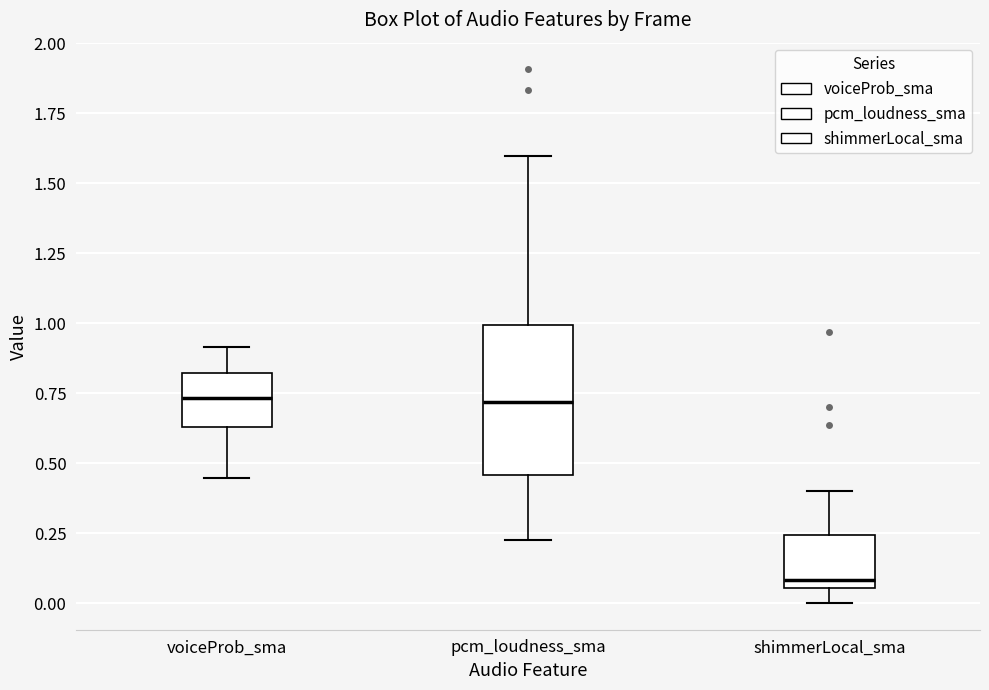

Reading left to right, read every box against the y-axis: the position of its median line, the range the box covers, and the ends of its whiskers. The values are not printed on the chart, so give them approximately, as read against the axis.

voiceProb_sma: median 0.75, box 0.65 to 0.80, whiskers 0.45 to 0.90
pcm_loudness_sma: median 0.70, box 0.45 to 1.00, whiskers 0.25 to 1.60
shimmerLocal_sma: median 0.10, box 0.05 to 0.25, whiskers 0.00 to 0.40